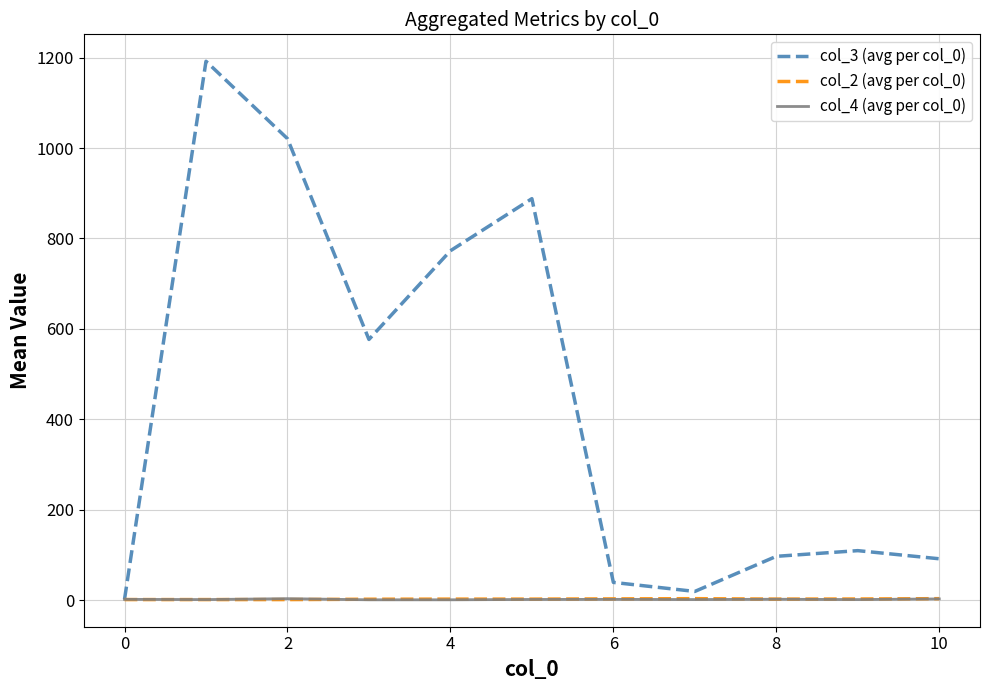

Which series has the largest total across all categories?

col_3 (avg per col_0)